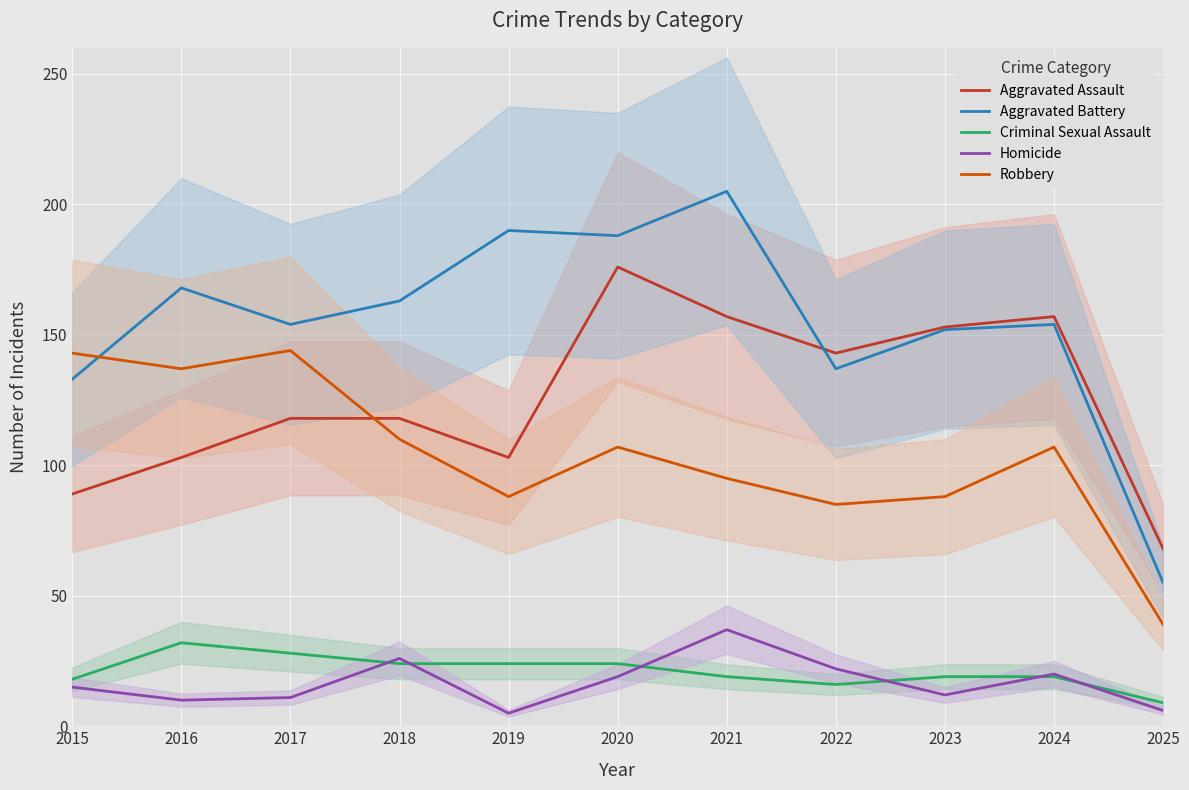

True or false: Aggravated Battery and Homicide cross at least once.

False